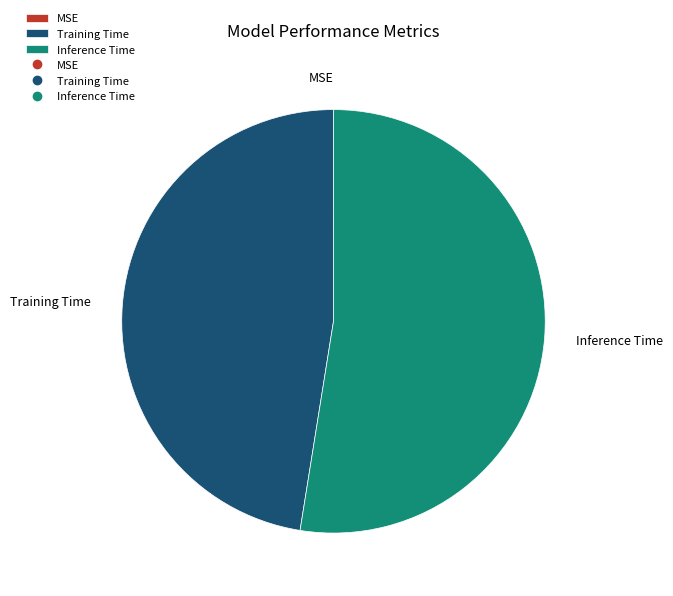

True or false: Training Time accounts for 56% of the total.

False